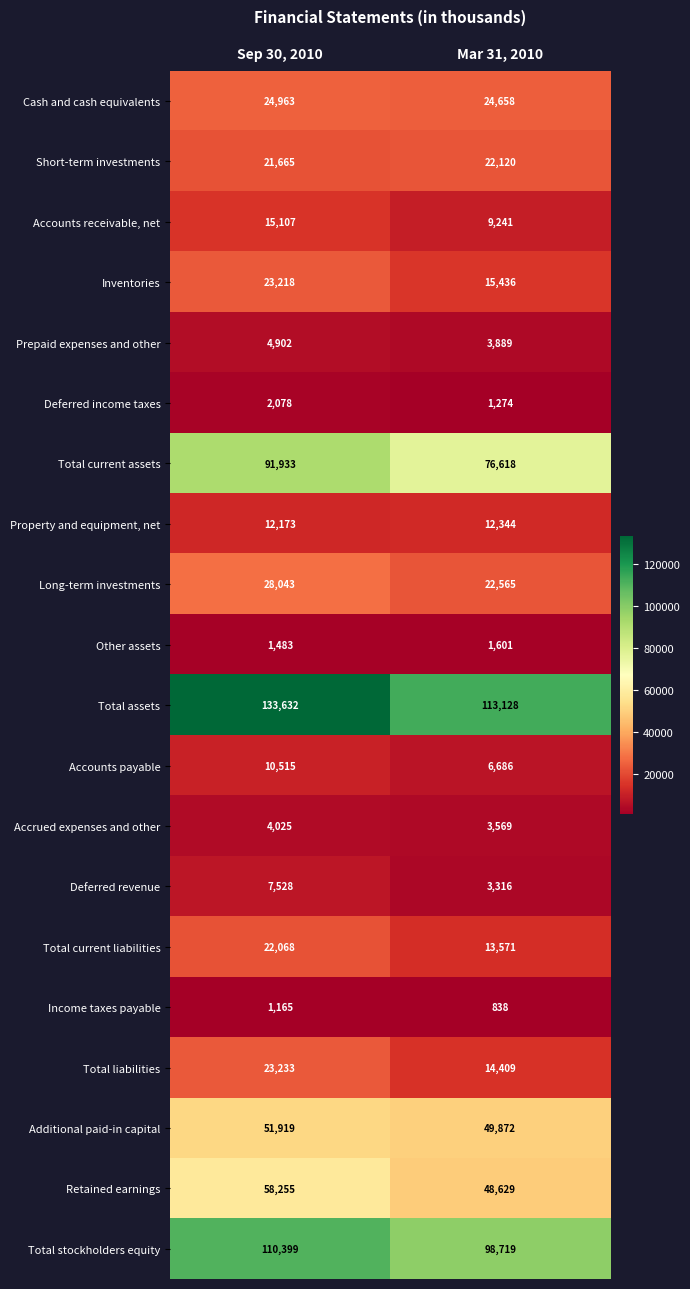

True or false: Income taxes payable has a value of 573 at Mar 31, 2010.

False